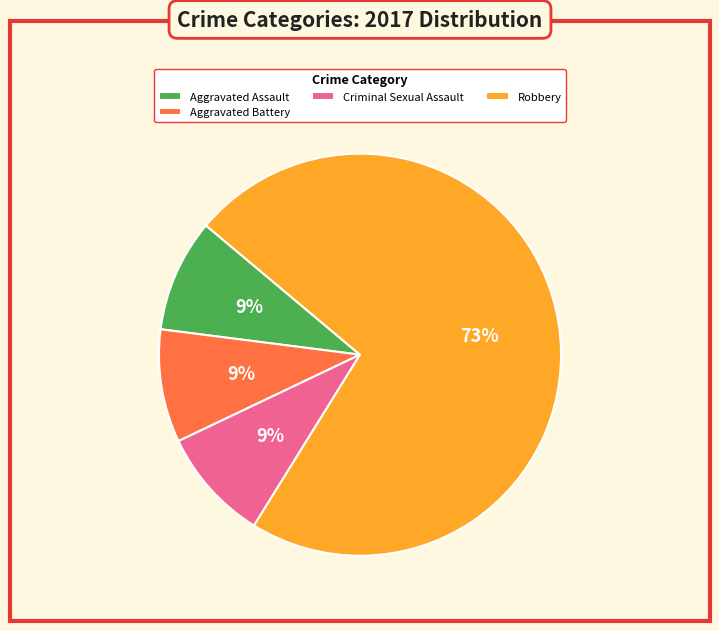

Count the number of slices in the pie.

4